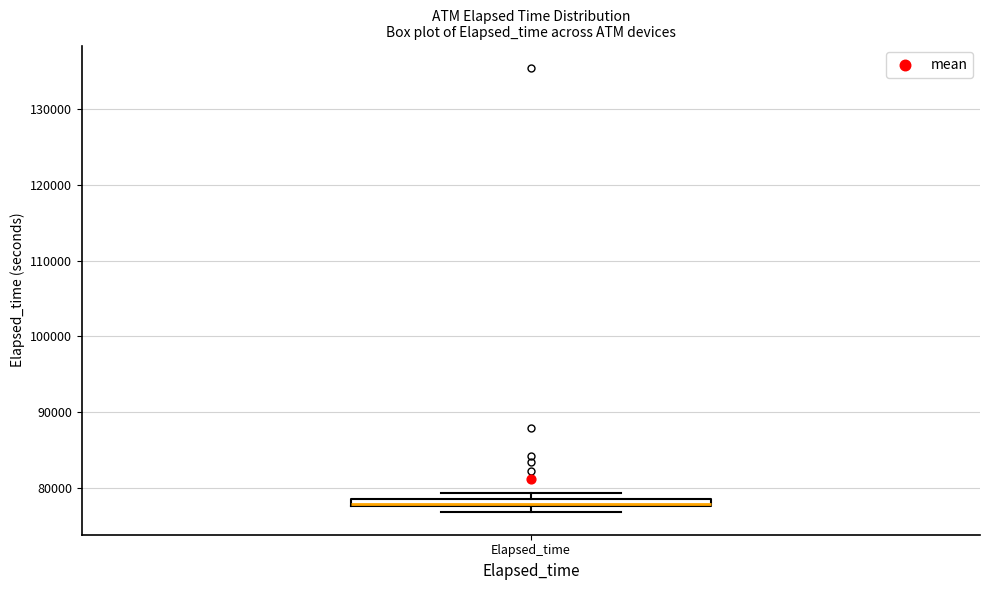

Where is the lower edge of the box for Elapsed_time on the y-axis? The values are not printed on the chart, so give them approximately, as read against the axis.

78000